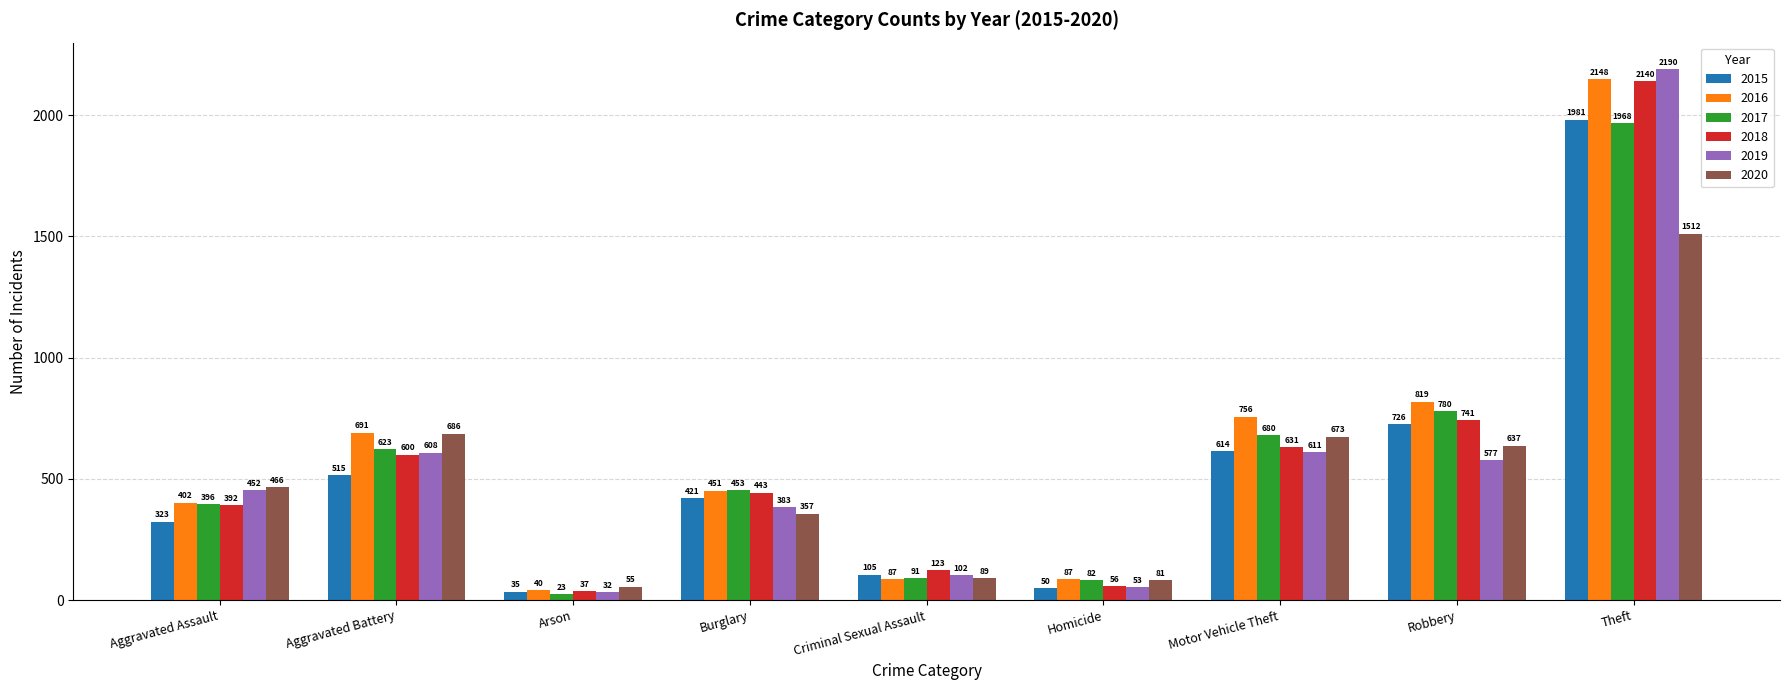

What is the label of the 2nd bar from the left?

Aggravated Battery